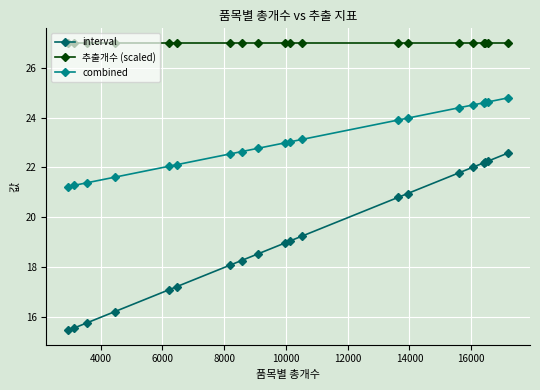

What is the sum of all 추출개수 (scaled) values?

540.0